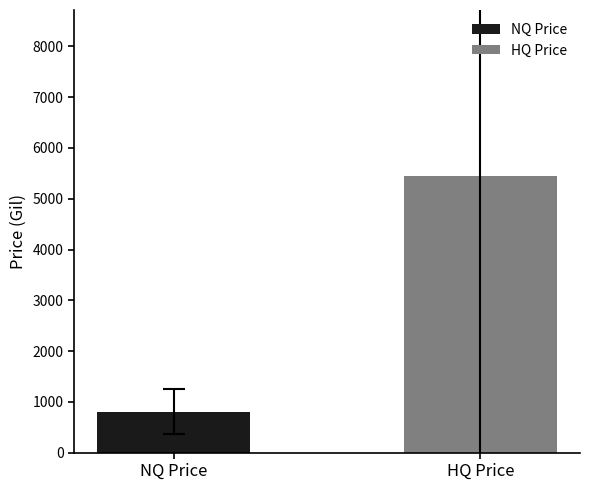

Which series has the widest spread of values?

NQ Price